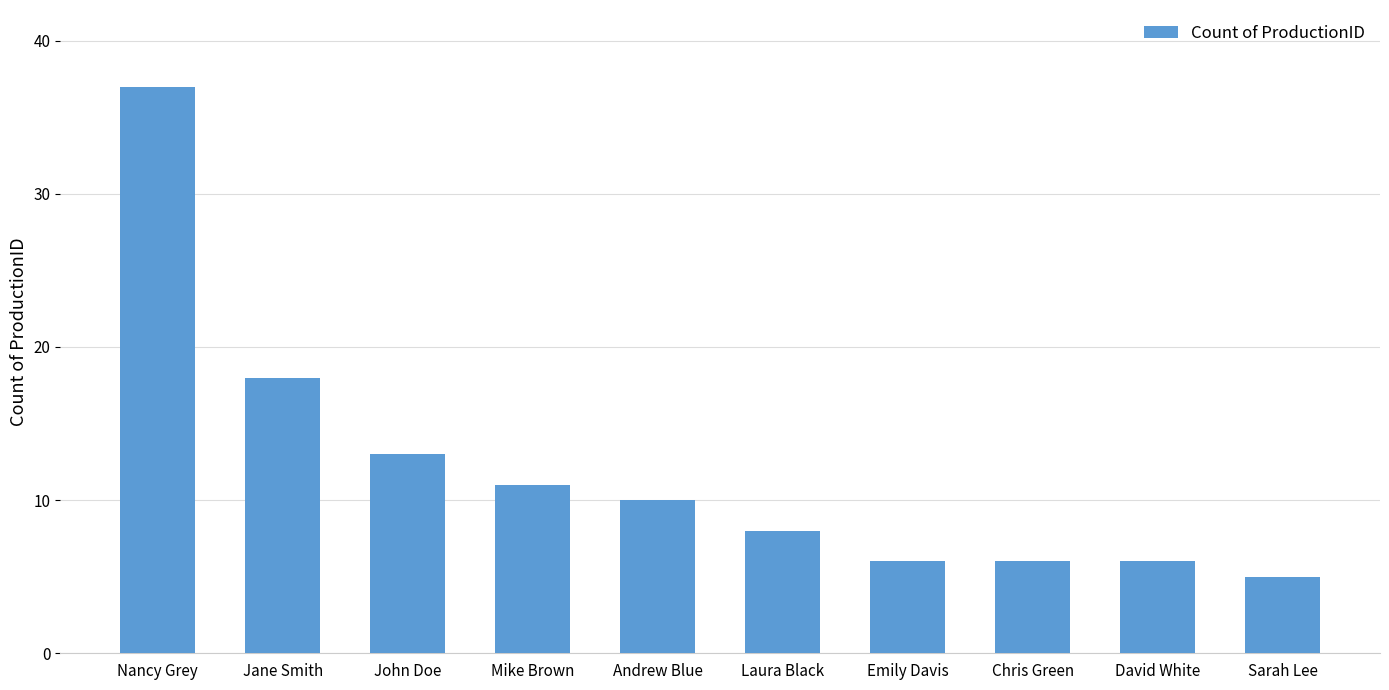

What is the sum of the values at David White and Sarah Lee?

11